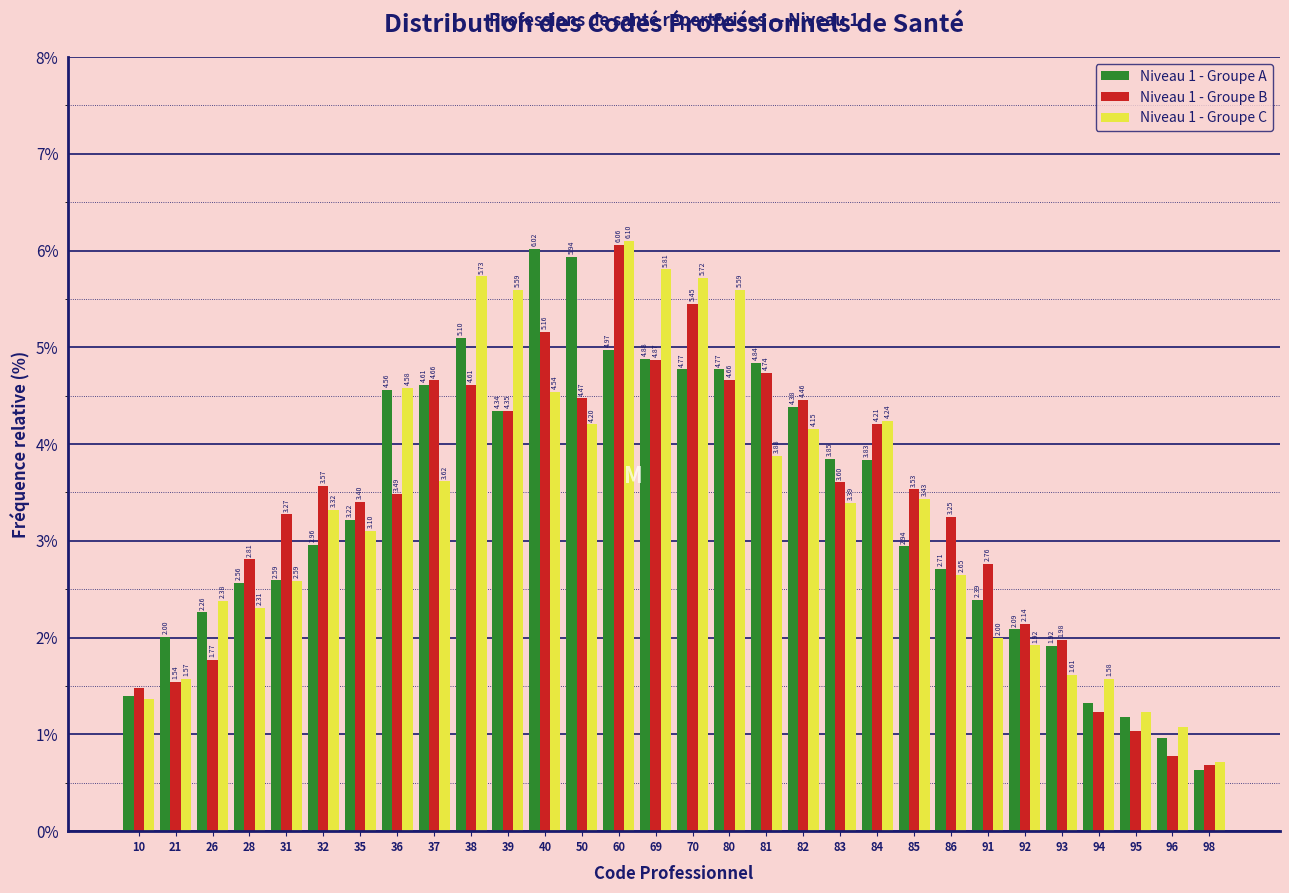

Is the value of Niveau 1 - Groupe A at 70 greater than the value of Niveau 1 - Groupe C at 96?

Yes